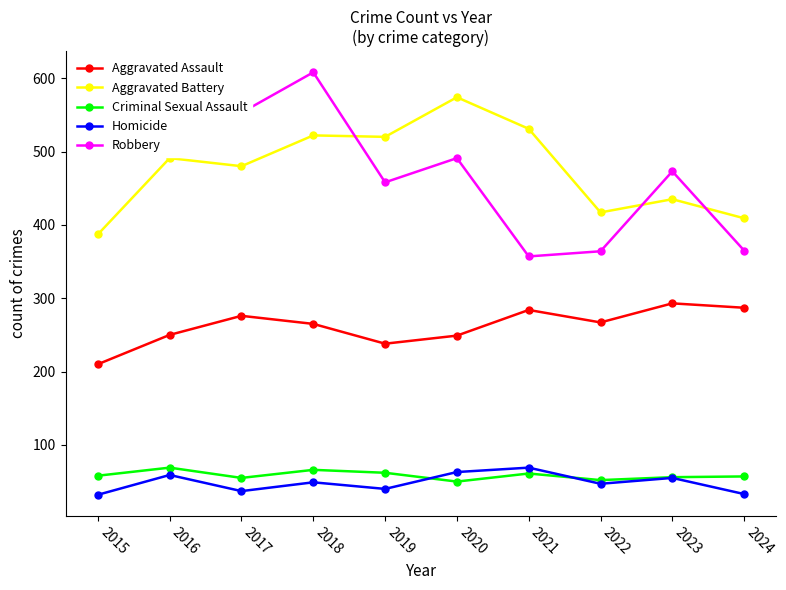

What is the difference between the maximum and minimum values in the Homicide series?

37